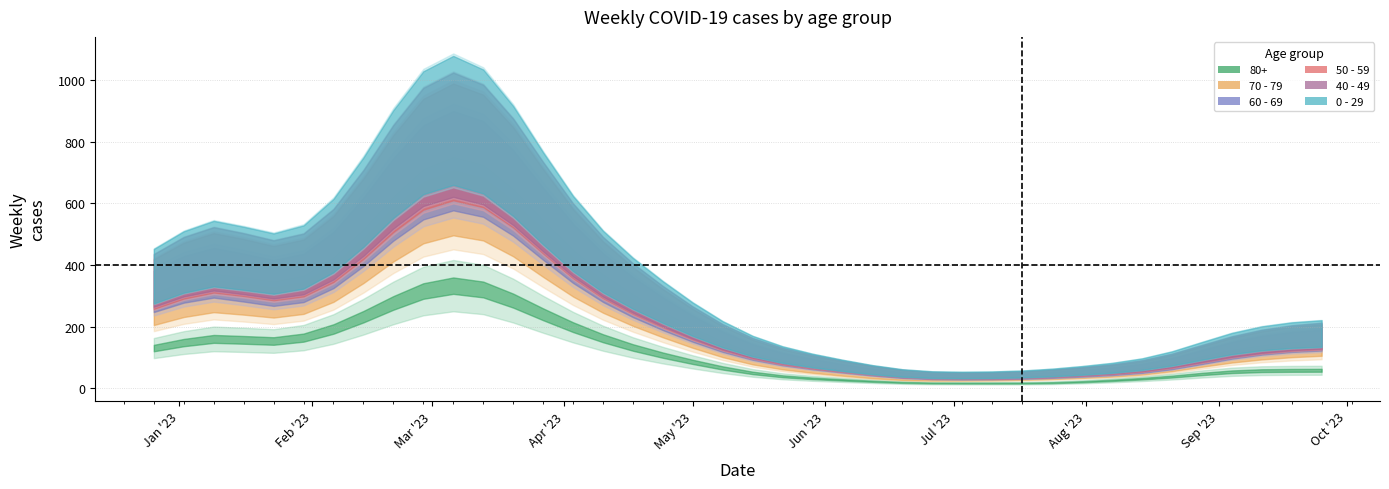

At which label is 70 - 79 closest to 153?

2023-01-09